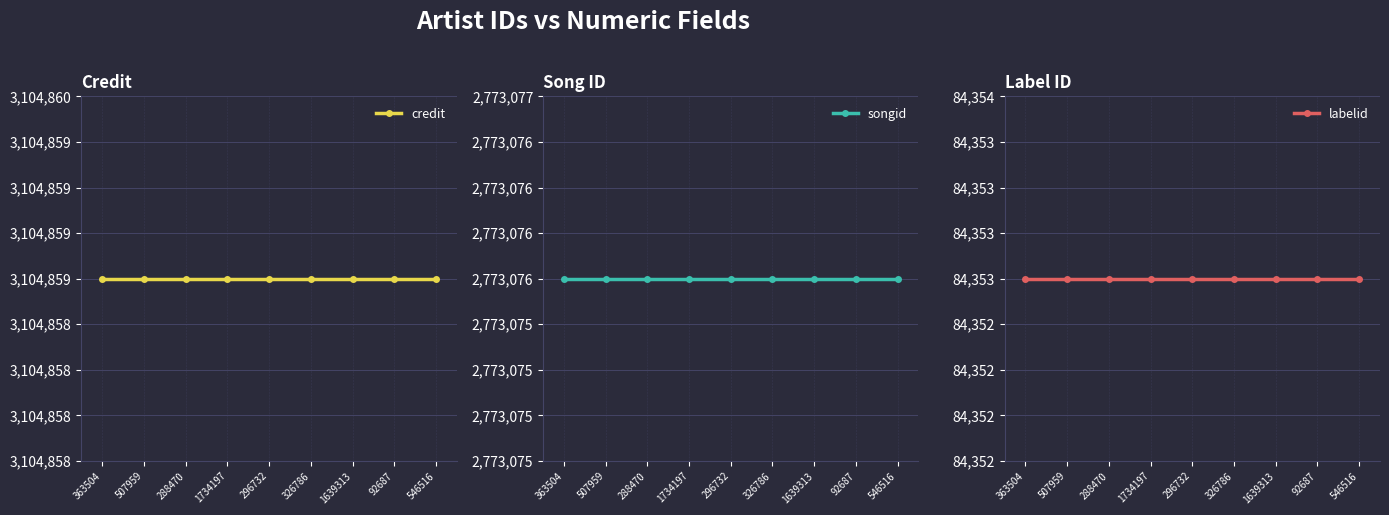

What is the approximate value of credit at 326786?

3104859